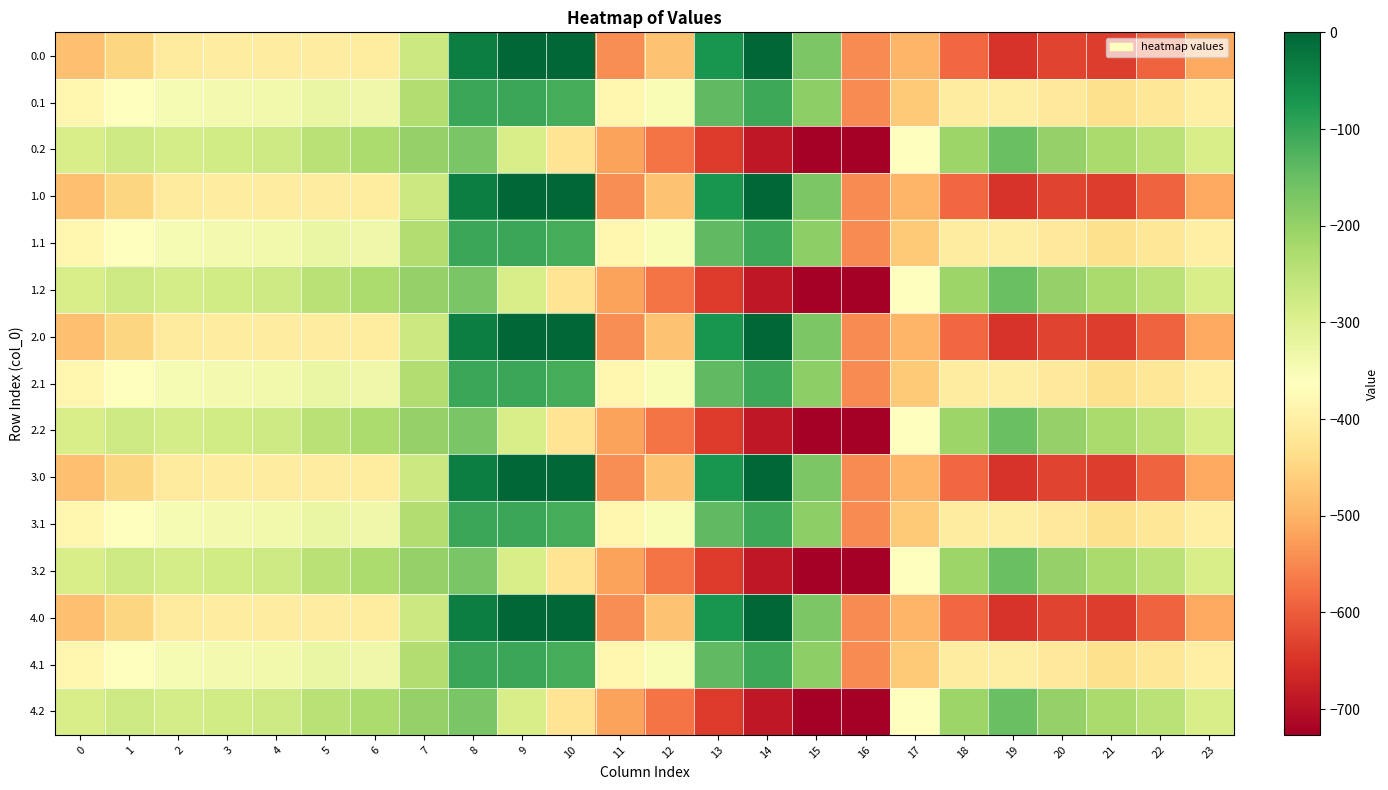

Count the number of data series in this chart.

15